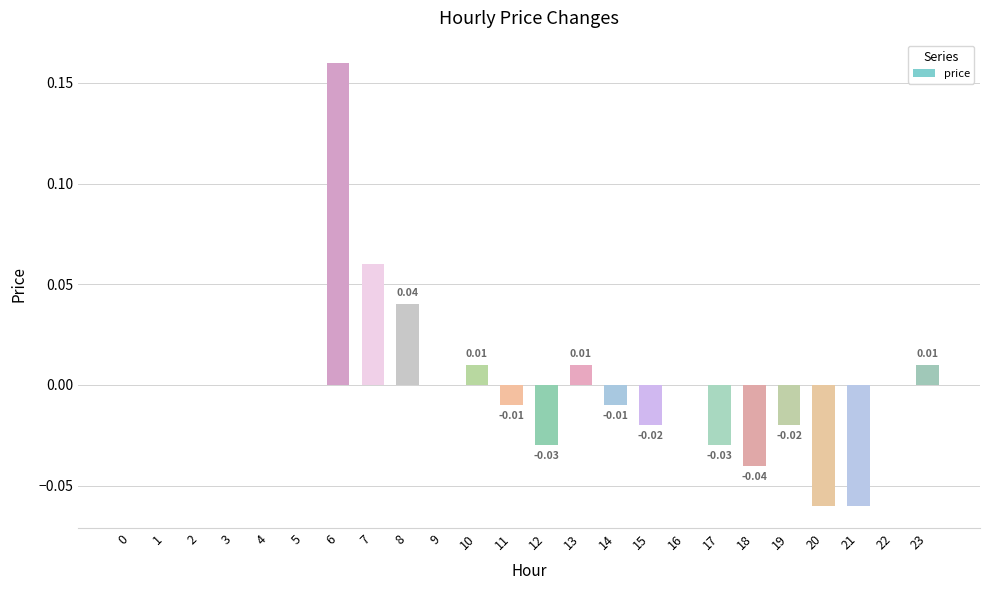

Between 0 and 8, which is larger?

8